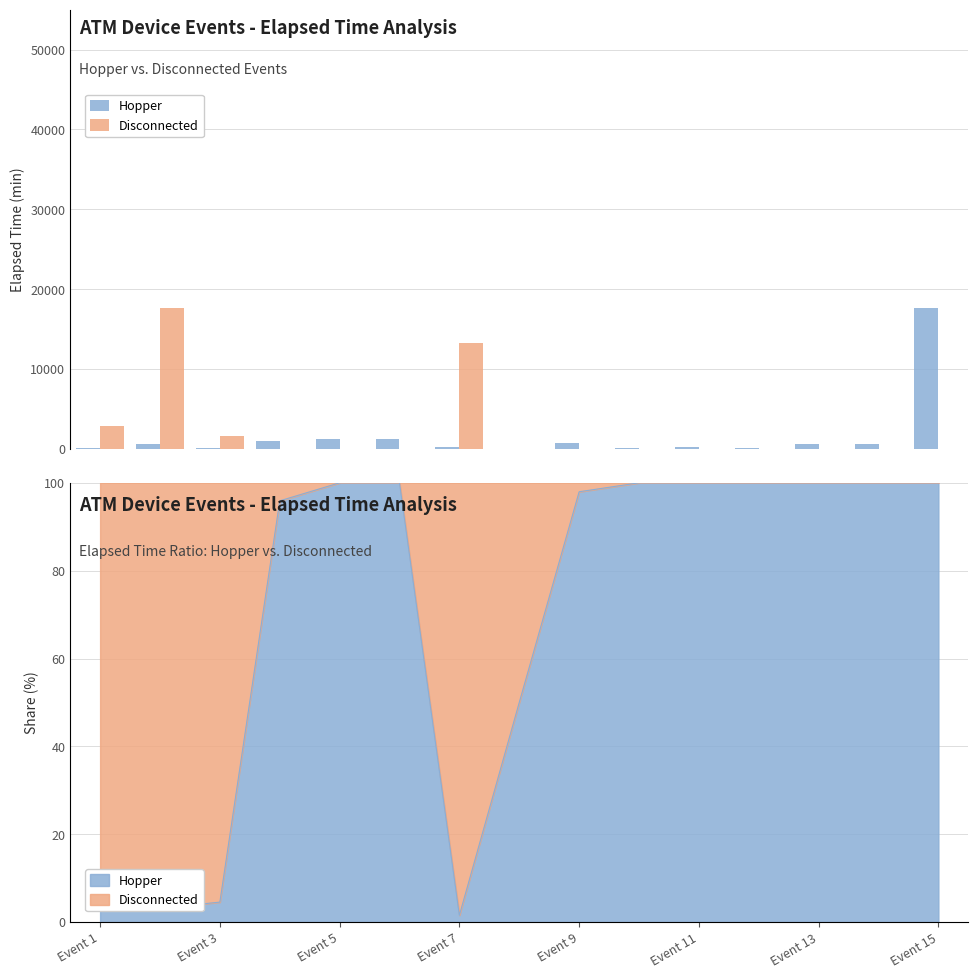

Is the value of Disconnected at 13 greater than the value of Hopper at Event 5?

No